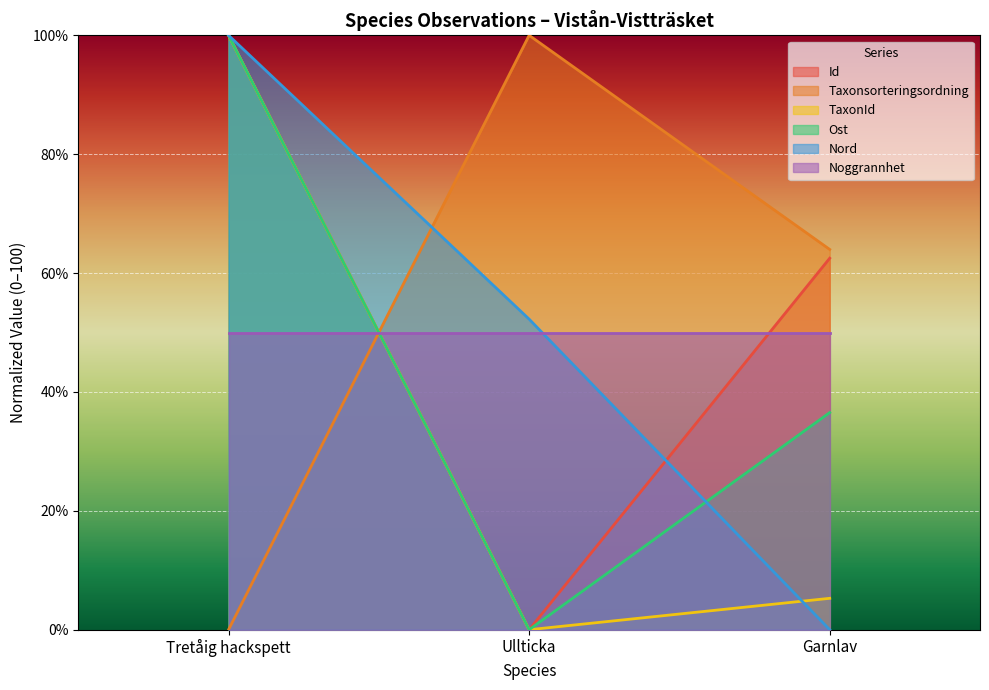

What is the label of the 1st point from the right?

Garnlav